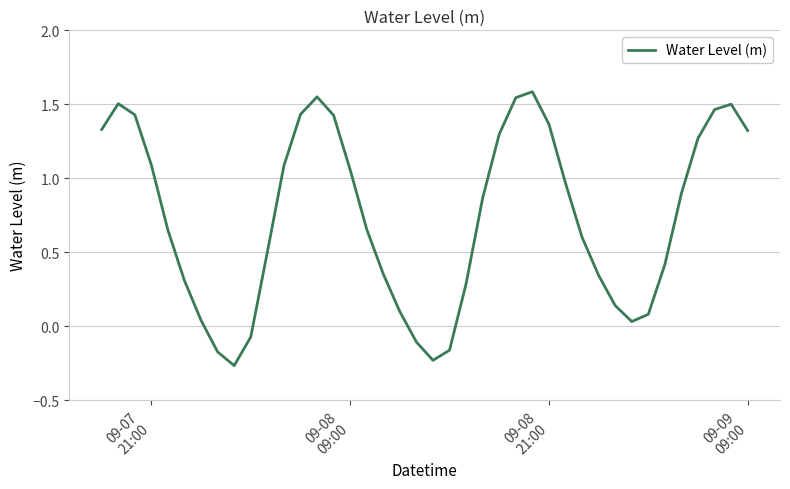

How many values are above zero?

34